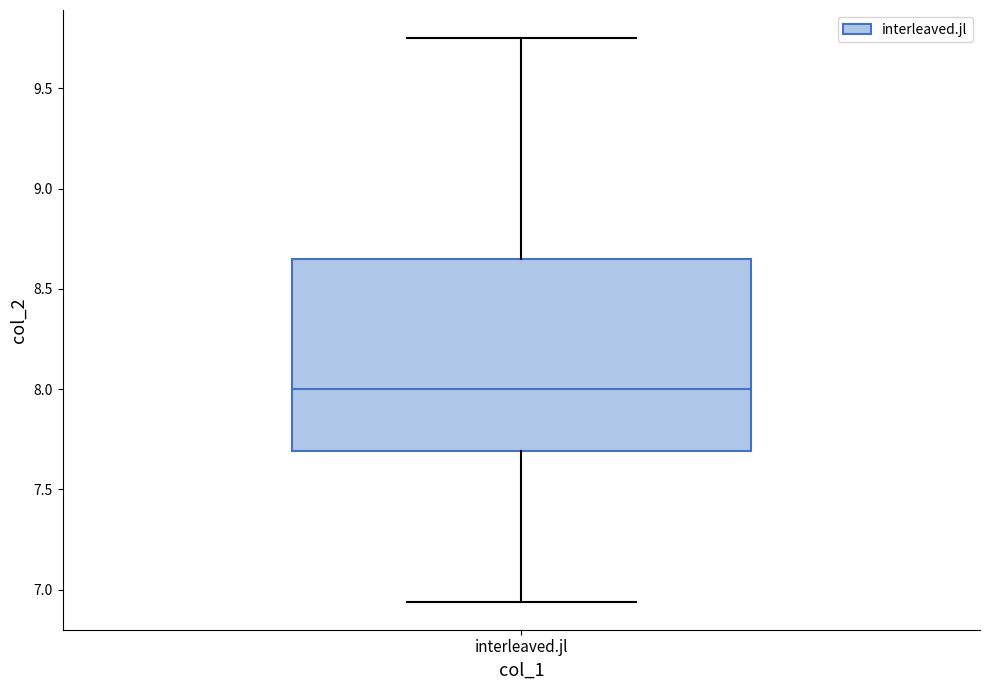

Transcribe this box plot: give where the median line is, the range the box spans, and where the two whiskers end, as read against the y-axis. The values are not printed on the chart, so give them approximately, as read against the axis.

median 8.00, box 7.70 to 8.65, whiskers 6.95 to 9.75